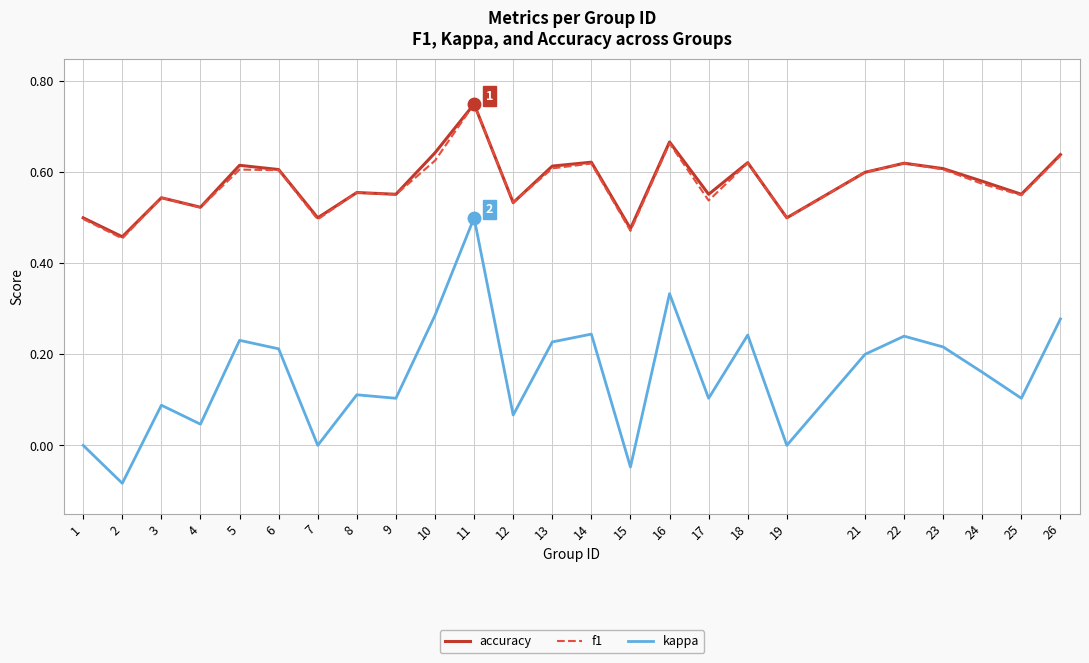

Is it true that f1 equals 0.6 at 8?

True